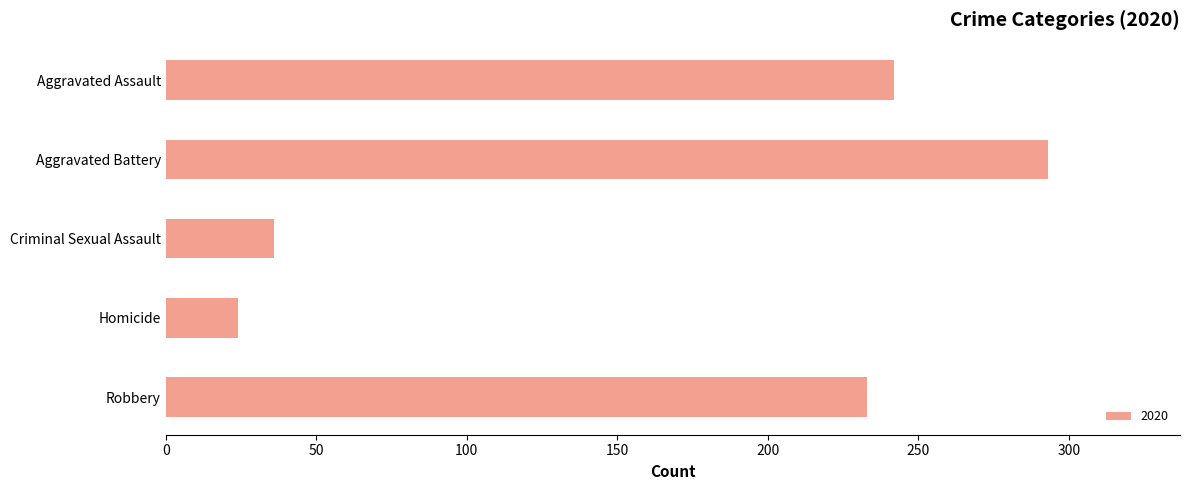

What is the sum of all values?

828